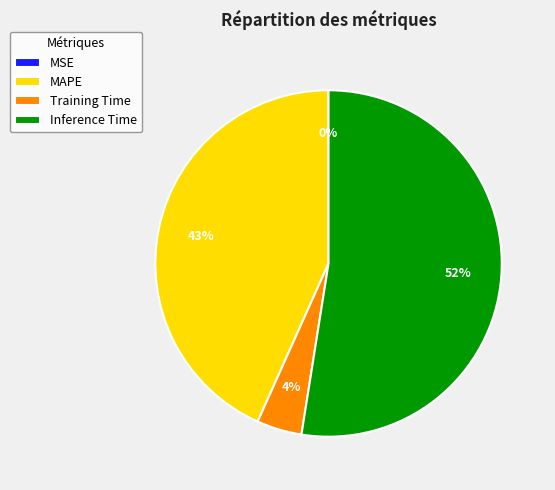

Is it true that MAPE is 43% of the pie?

True